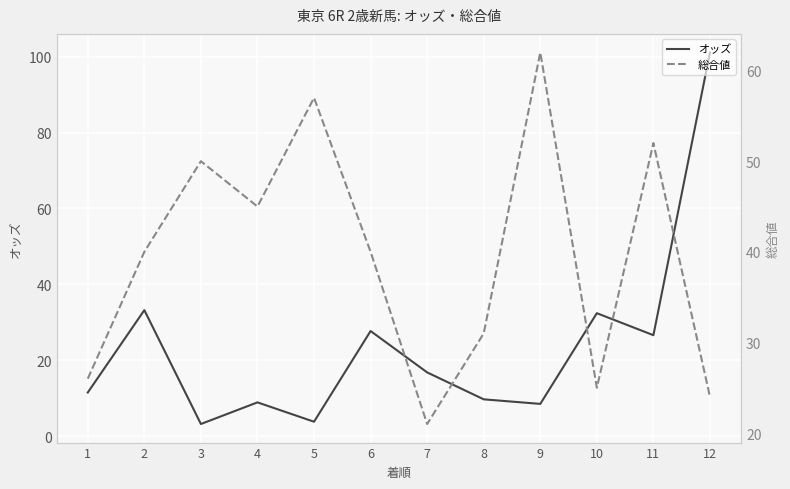

How many categories are shown in the chart?

12